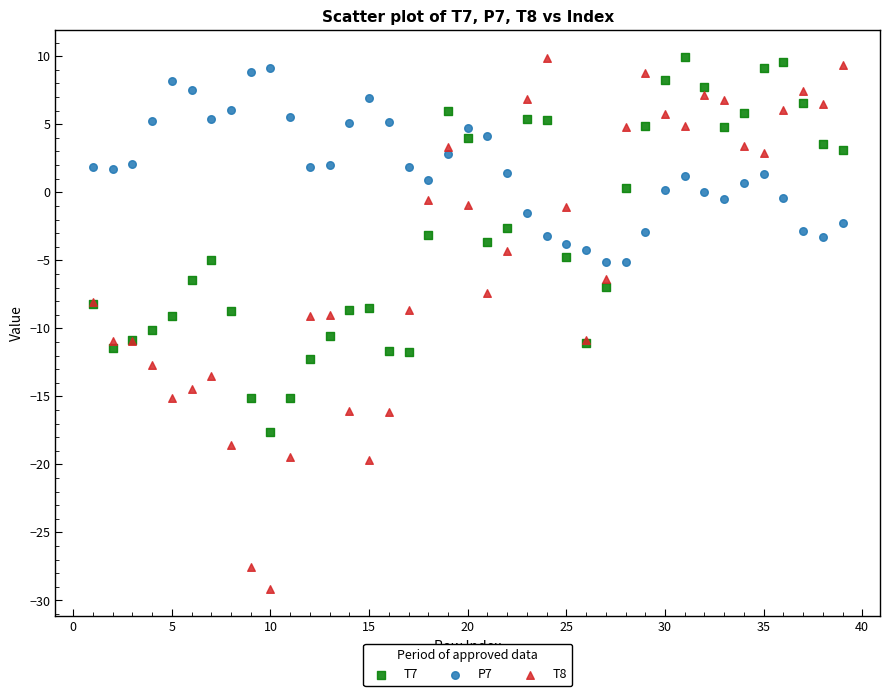

Which series contains the lowest Y value?

T8